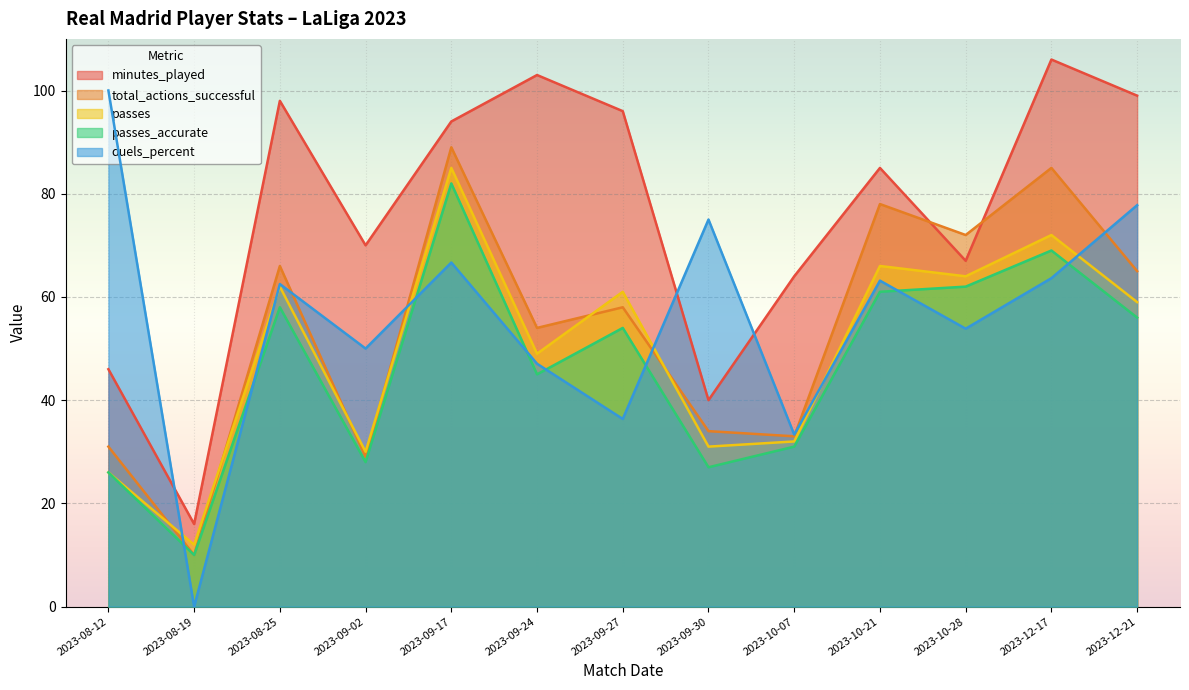

Is it true that duels_percent equals 75.0 at 2023-09-30?

True